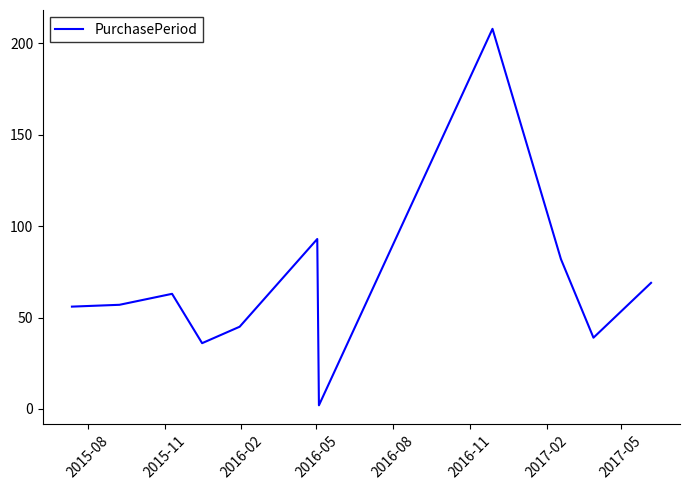

What is the greatest value displayed?

208